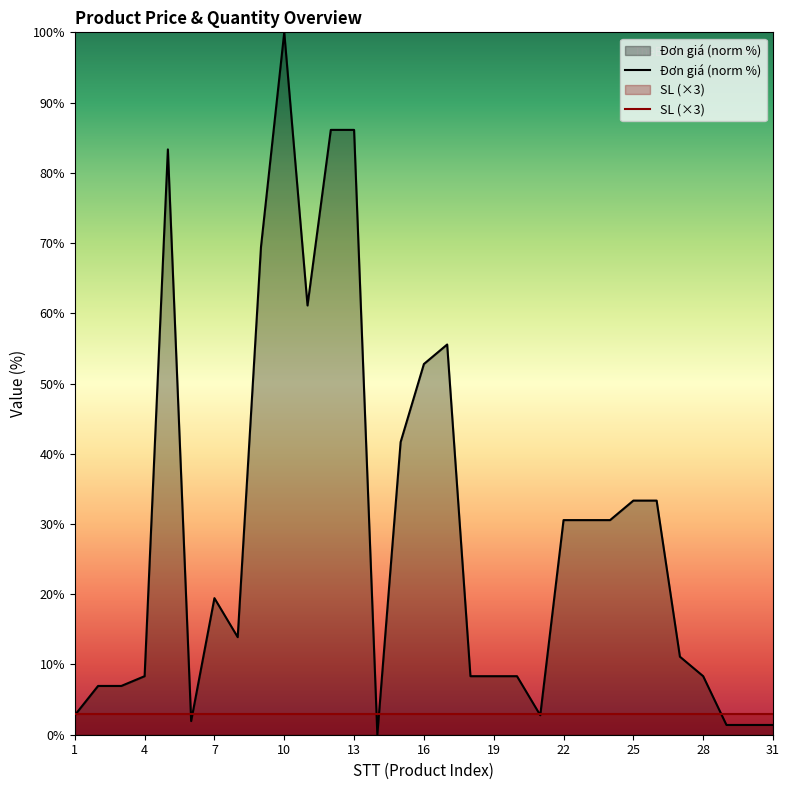

Reading left to right, extract all data points from this chart.

Đơn giá (norm %): 2.8	6.9	6.9	8.3	83.3	1.9	19.4	13.9	69.4	100.0	61.1	86.1	86.1	0.0	41.7	52.8	55.6	8.3	8.3	8.3	2.8	30.6	30.6	30.6	33.3	33.3	11.1	8.3	1.4	1.4	1.4
SL (×3): 3.0	3.0	3.0	3.0	3.0	3.0	3.0	3.0	3.0	3.0	3.0	3.0	3.0	3.0	3.0	3.0	3.0	3.0	3.0	3.0	3.0	3.0	3.0	3.0	3.0	3.0	3.0	3.0	3.0	3.0	3.0